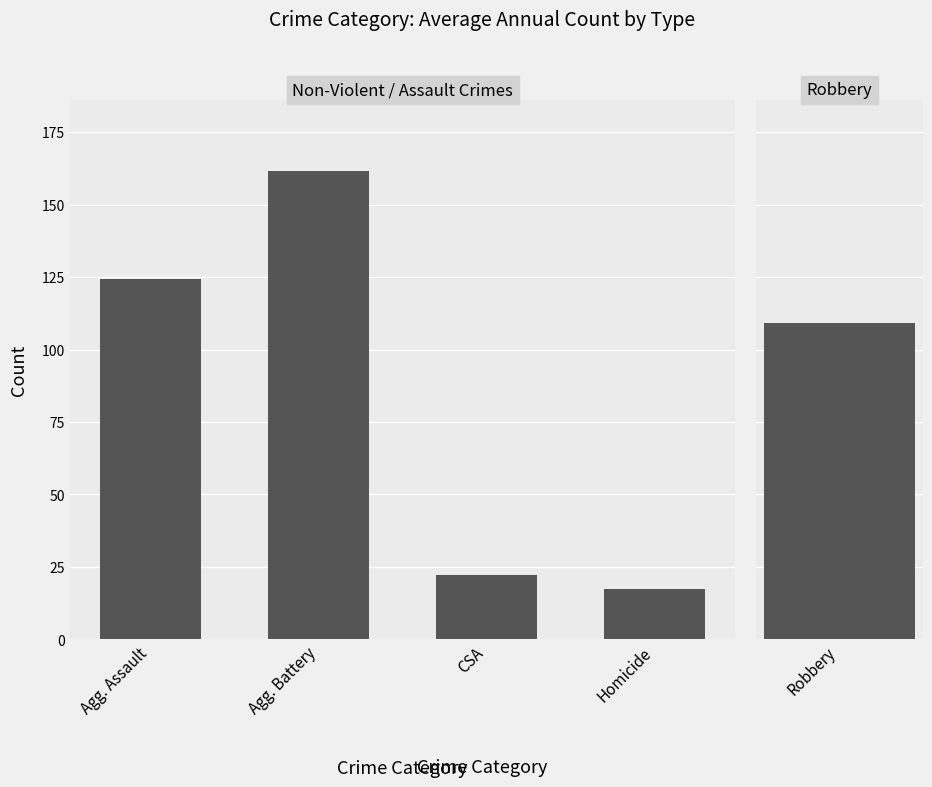

Which label corresponds to the largest value in the chart?

Agg. Battery